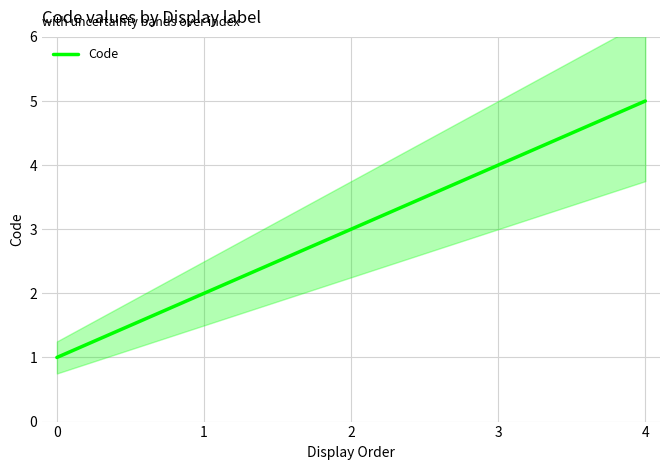

List the labels in order of value, largest first.

4, 3, 2, 1, 0